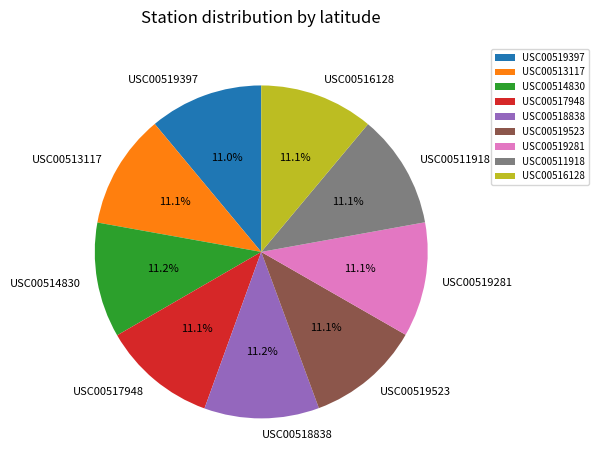

Does any single category account for the majority?

No